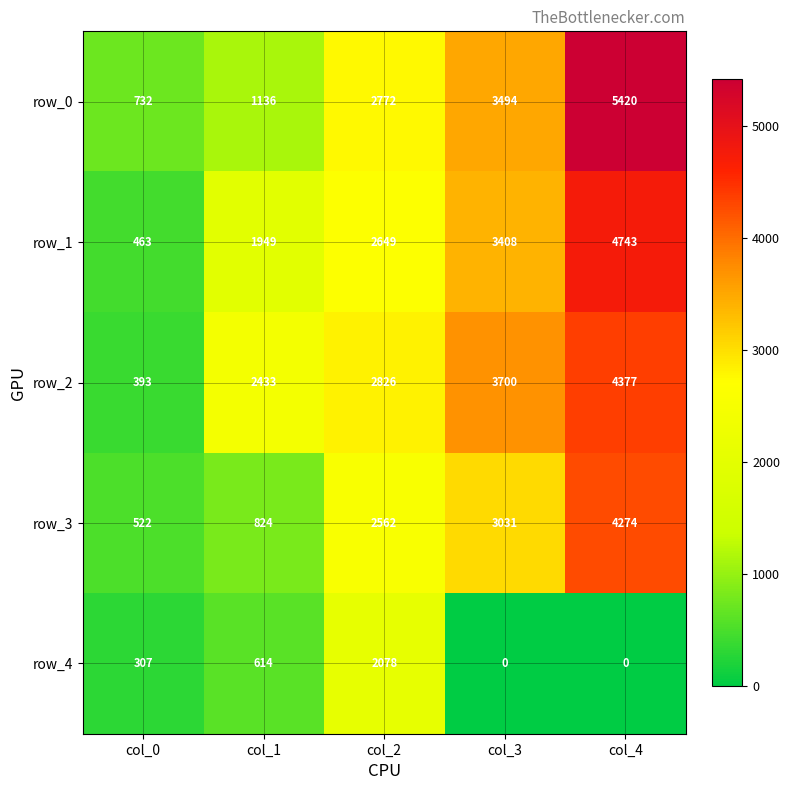

What is the difference between the row_2 values at col_1 and col_0?

2040